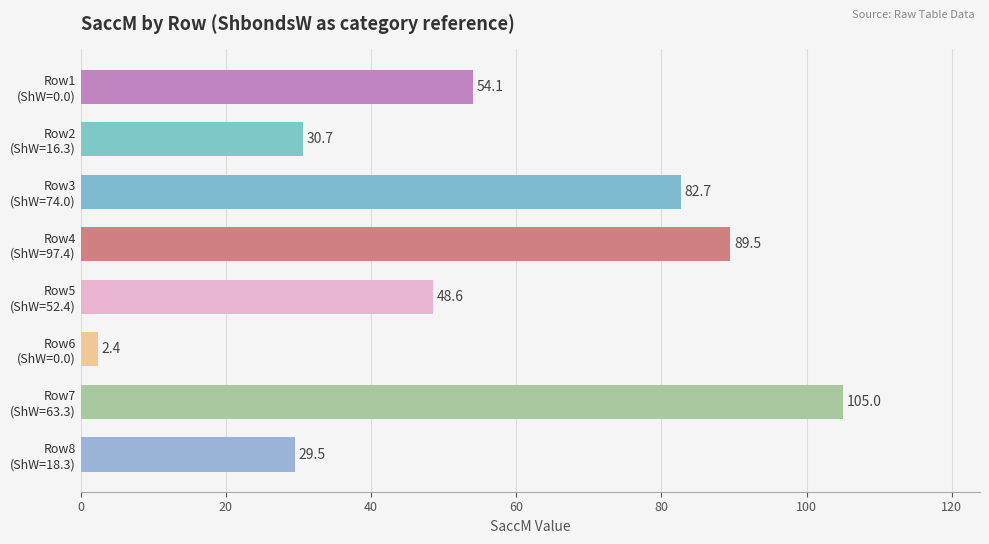

Does the chart contain any negative values?

No